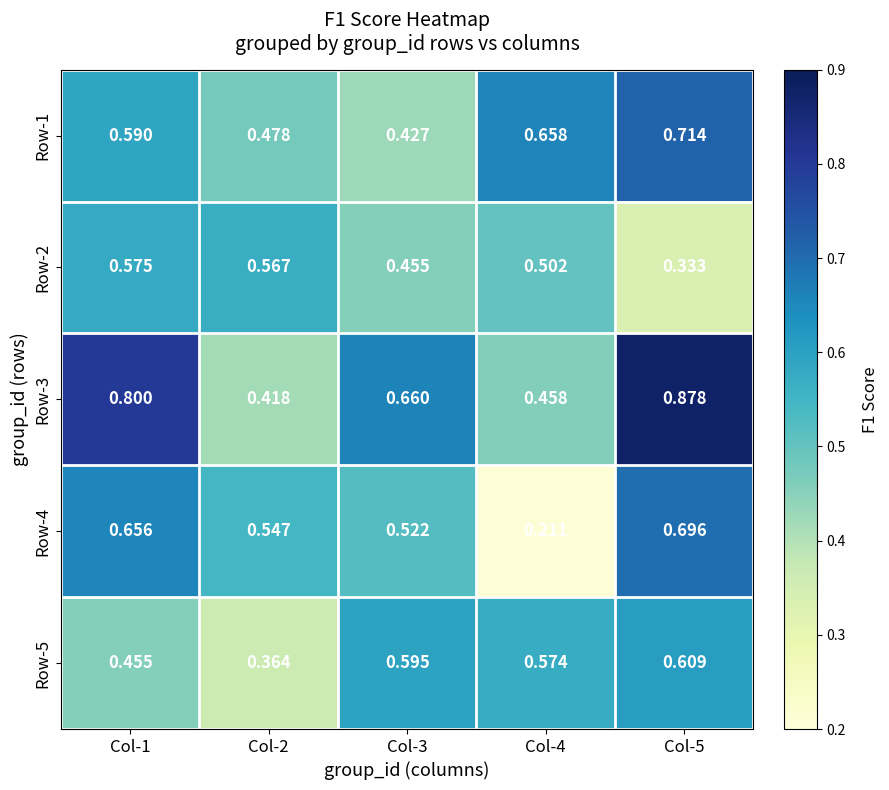

Reading left to right, extract all data points from this chart.

Row-1: Col-1=0.6	Col-2=0.5	Col-3=0.4	Col-4=0.7	Col-5=0.7
Row-2: Col-1=0.6	Col-2=0.6	Col-3=0.5	Col-4=0.5	Col-5=0.3
Row-3: Col-1=0.8	Col-2=0.4	Col-3=0.7	Col-4=0.5	Col-5=0.9
Row-4: Col-1=0.7	Col-2=0.5	Col-3=0.5	Col-4=0.2	Col-5=0.7
Row-5: Col-1=0.5	Col-2=0.4	Col-3=0.6	Col-4=0.6	Col-5=0.6